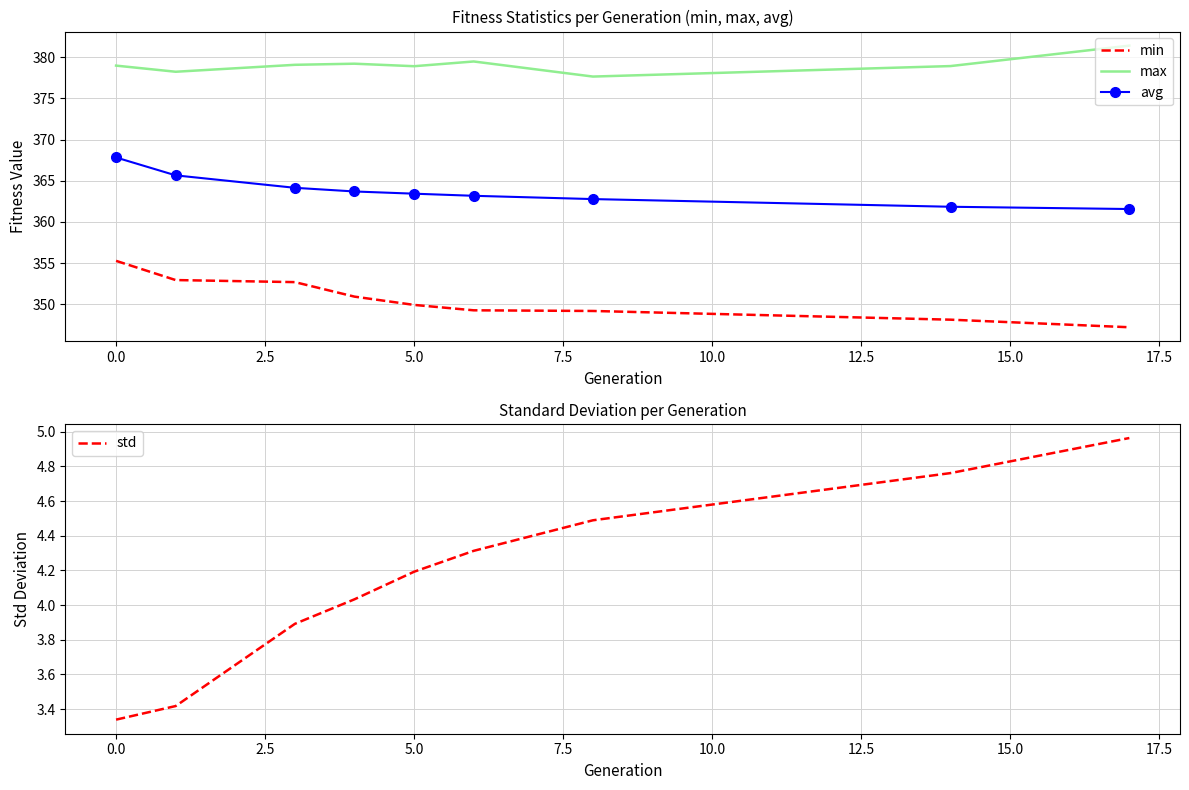

The min series shows 639.1 at 0.0. True or false?

False